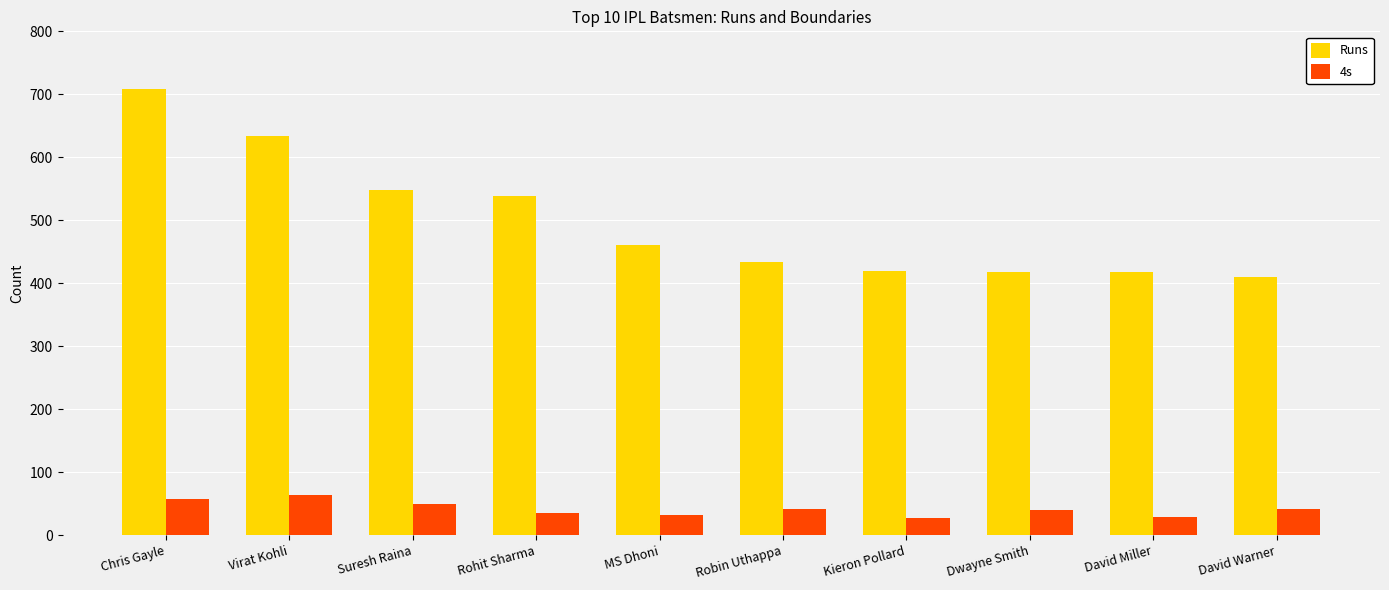

How many bars are there in total?

20